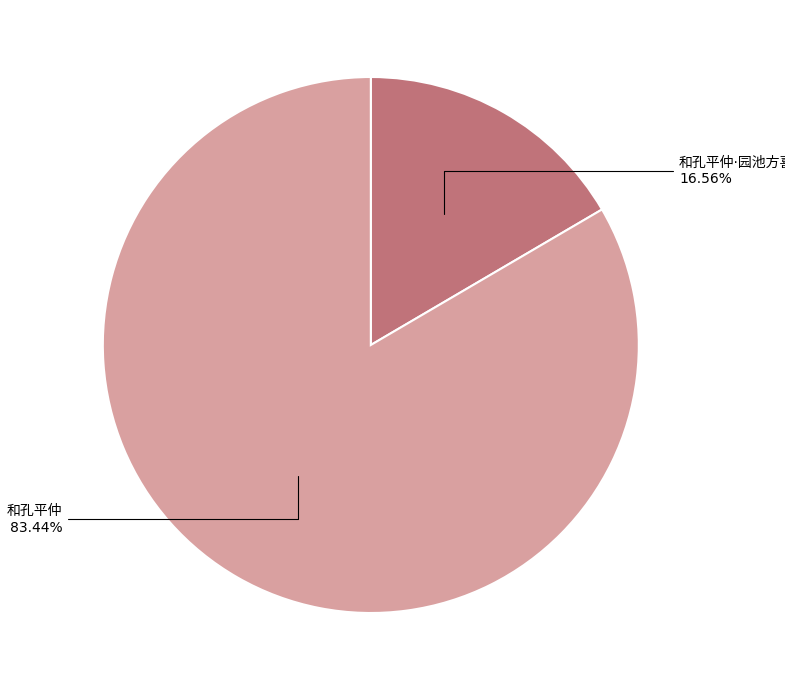

Does any single category account for the majority?

Yes